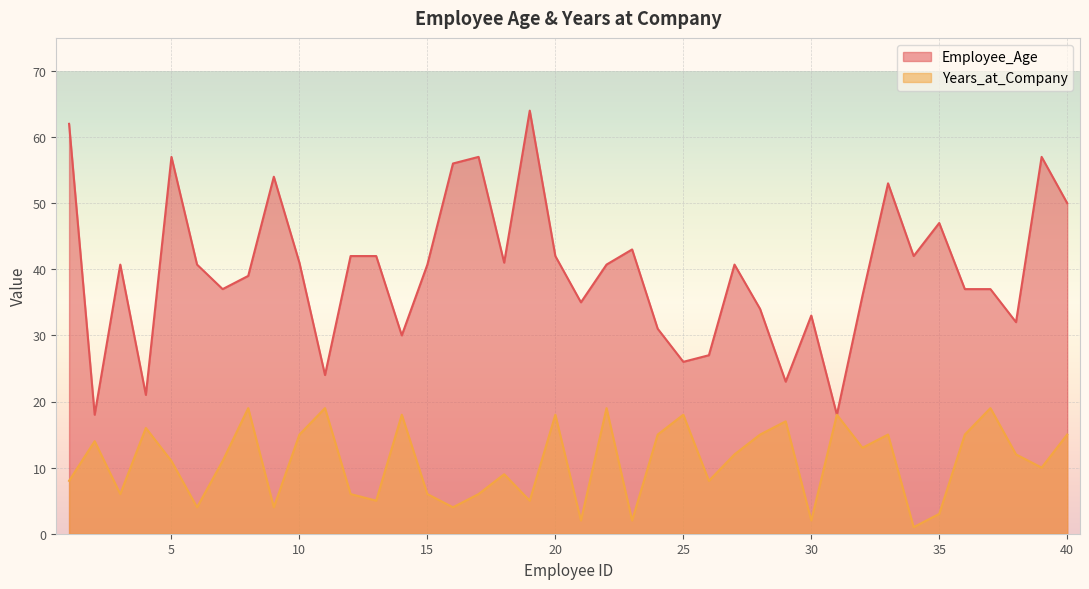

Which label corresponds to the smallest value in the chart?

34